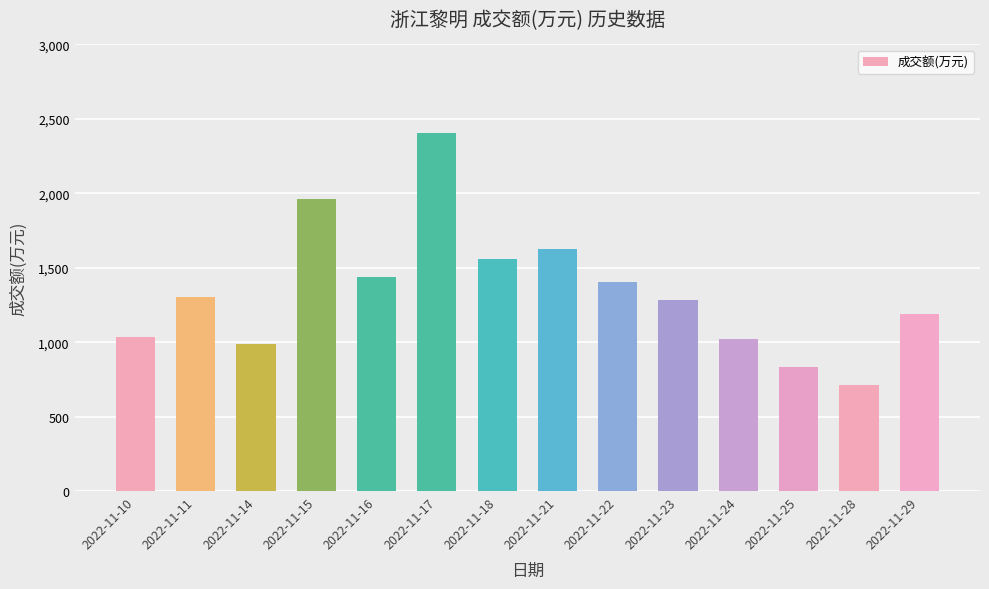

Which label corresponds to the largest value in the chart?

2022-11-17